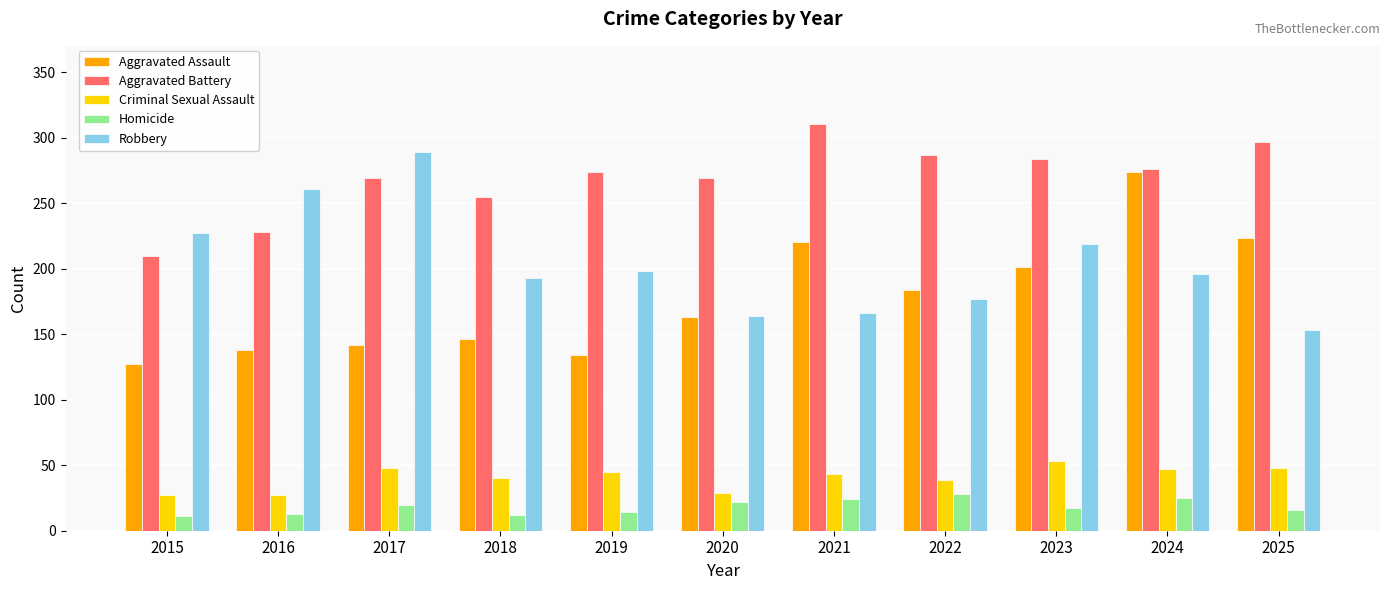

What is the approximate value of Aggravated Battery at 2016?

228